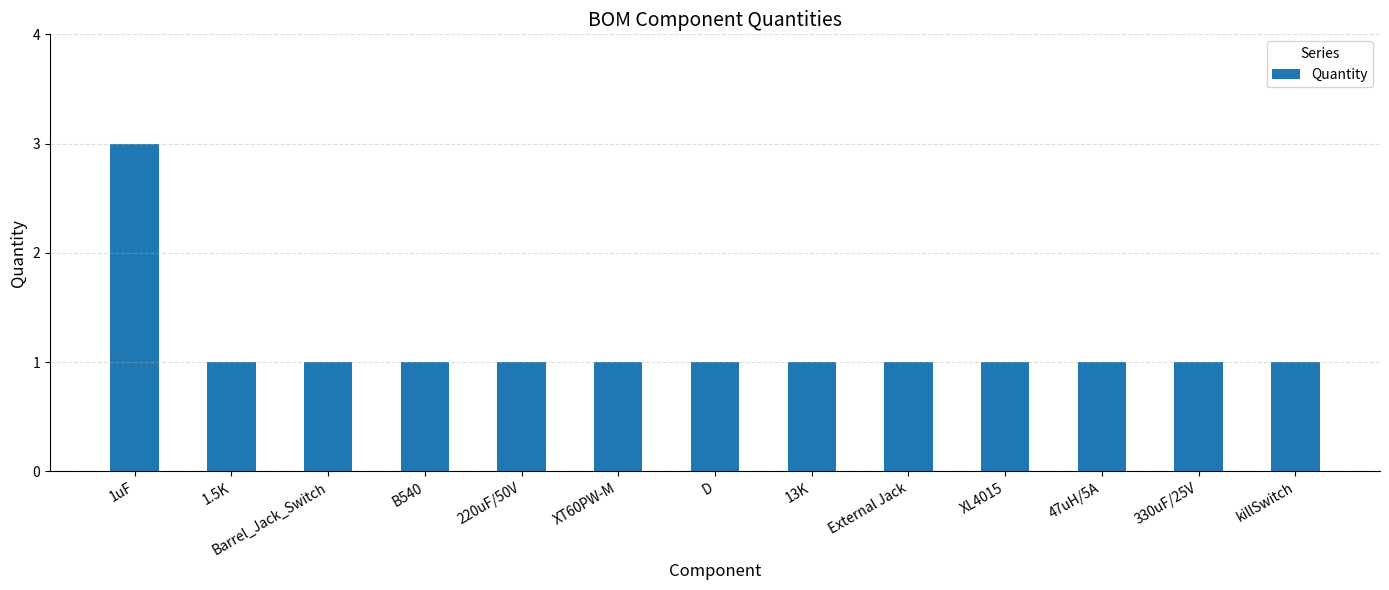

Reading left to right, list all the values displayed in this chart.

1uF=3	1.5K=1	Barrel_Jack_Switch=1	B540=1	220uF/50V=1	XT60PW-M=1	D=1	13K=1	External Jack=1	XL4015=1	47uH/5A=1	330uF/25V=1	killSwitch=1